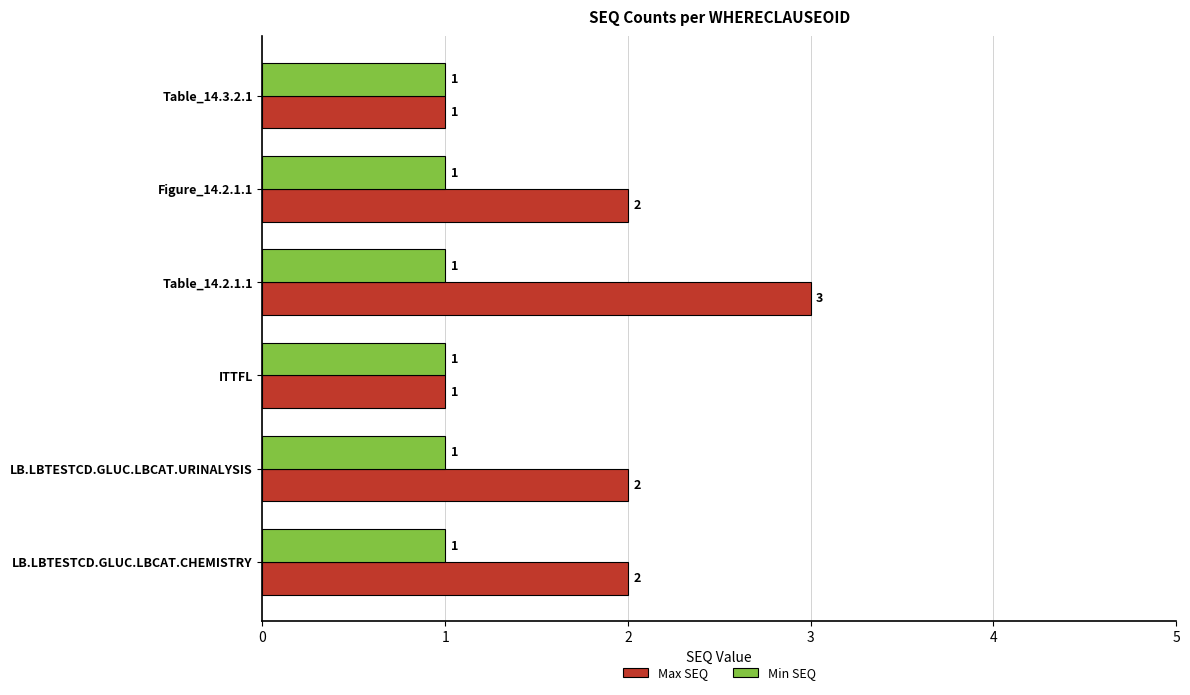

At which category is the sum across all series the highest?

Table_14.2.1.1